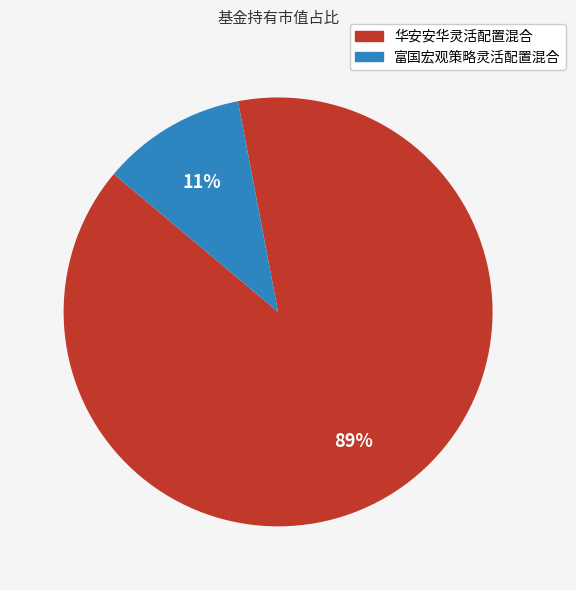

To the nearest percent, what portion does 华安安华灵活配置混合 represent?

89%